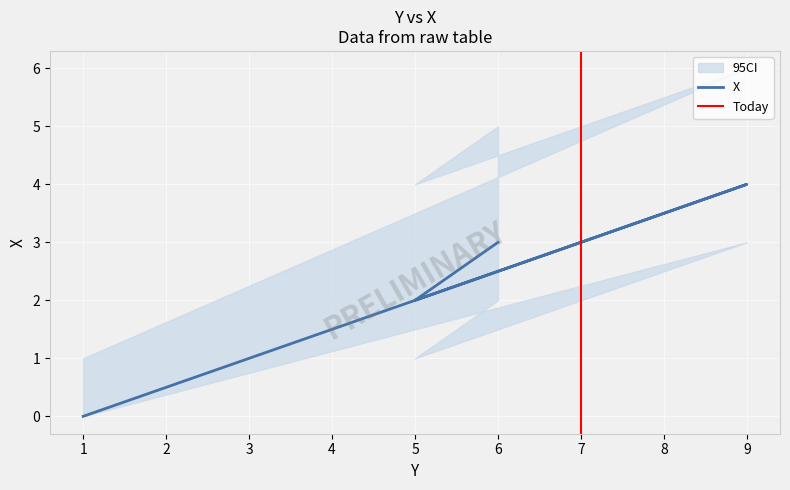

How many data points are less than 3?

2